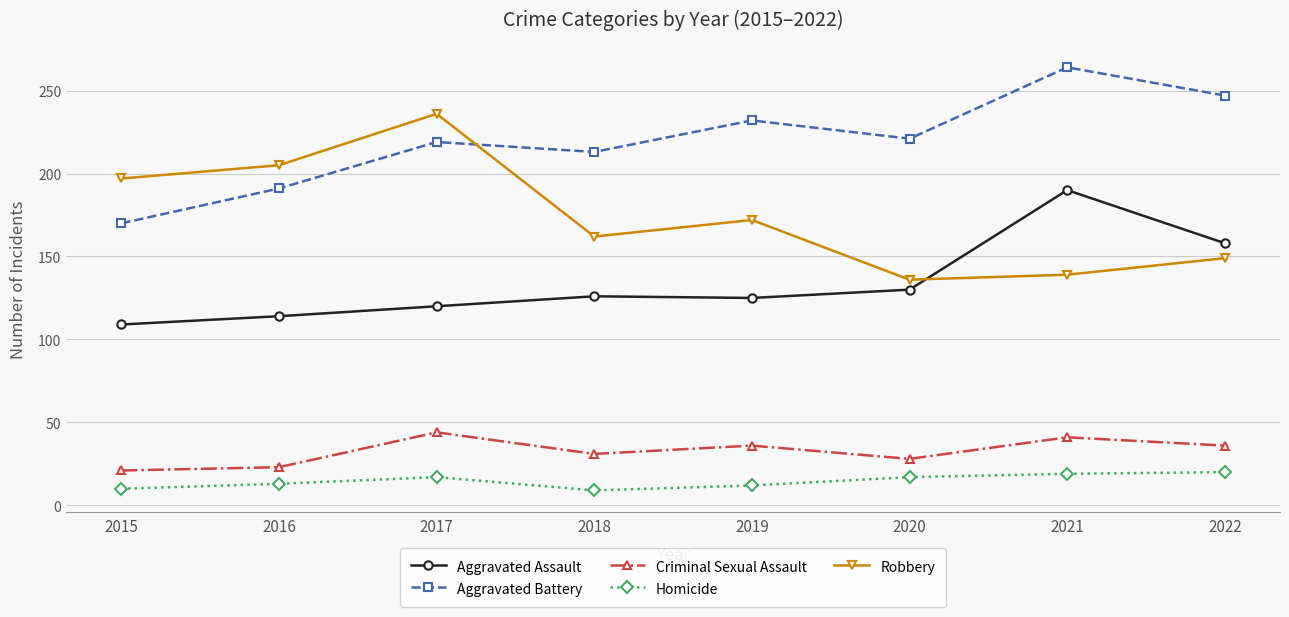

What is the difference between the second highest and second lowest values in the Aggravated Assault series?

44